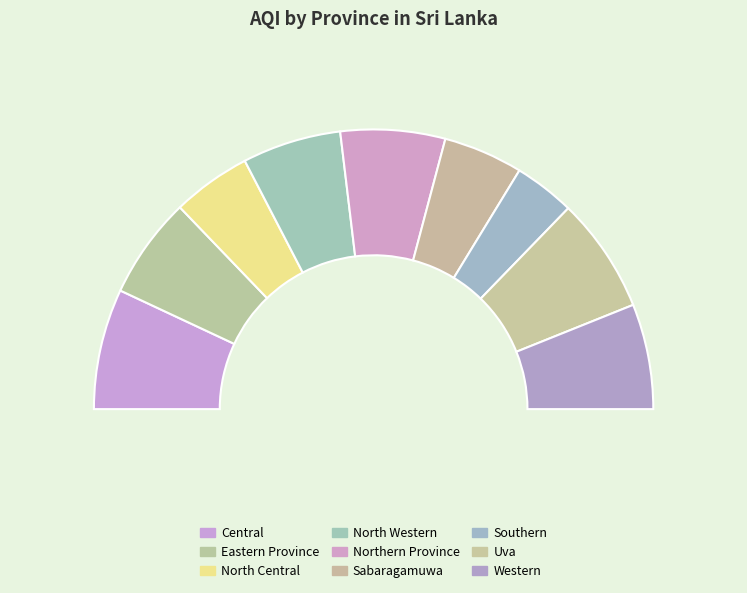

What is the smallest slice in the pie chart?

Southern